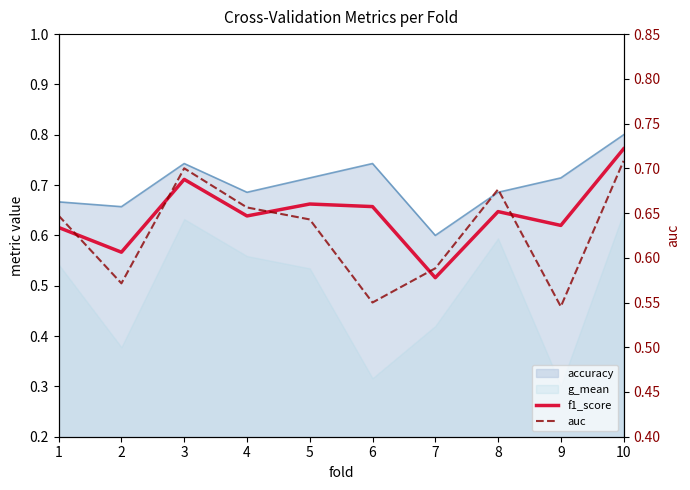

What is the value of the f1_score point at the 7th from the left?

0.5